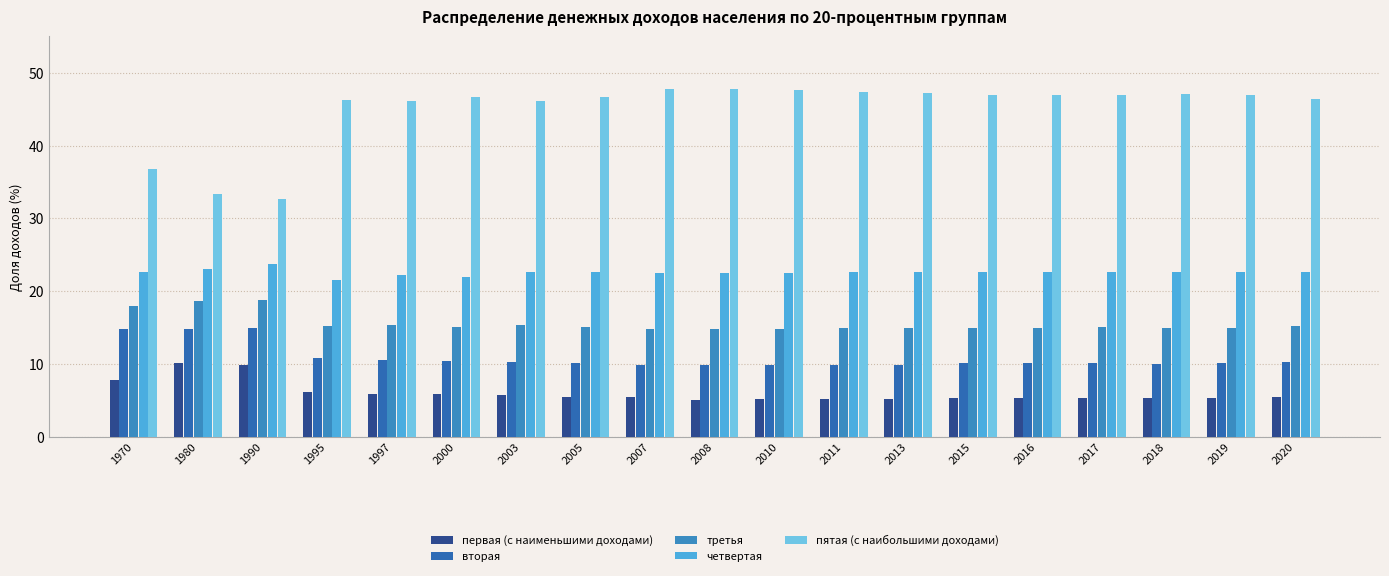

How many groups of bars are there?

19